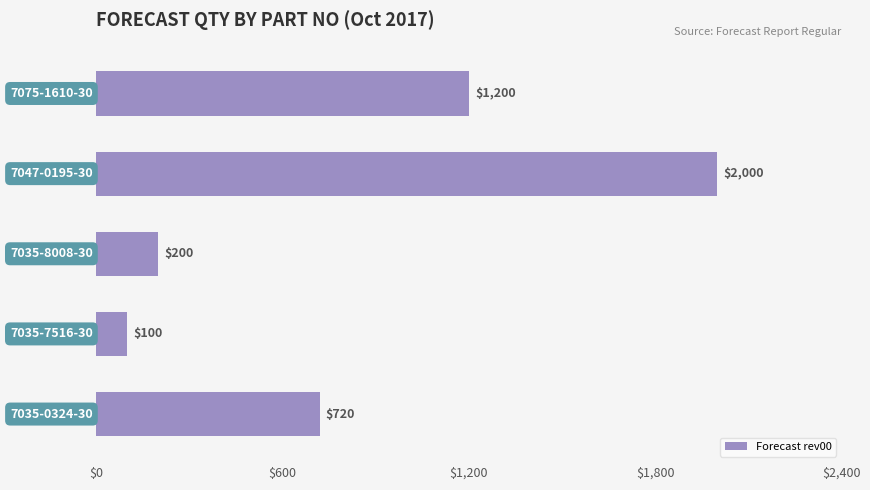

What is the minimum value shown in the chart?

100